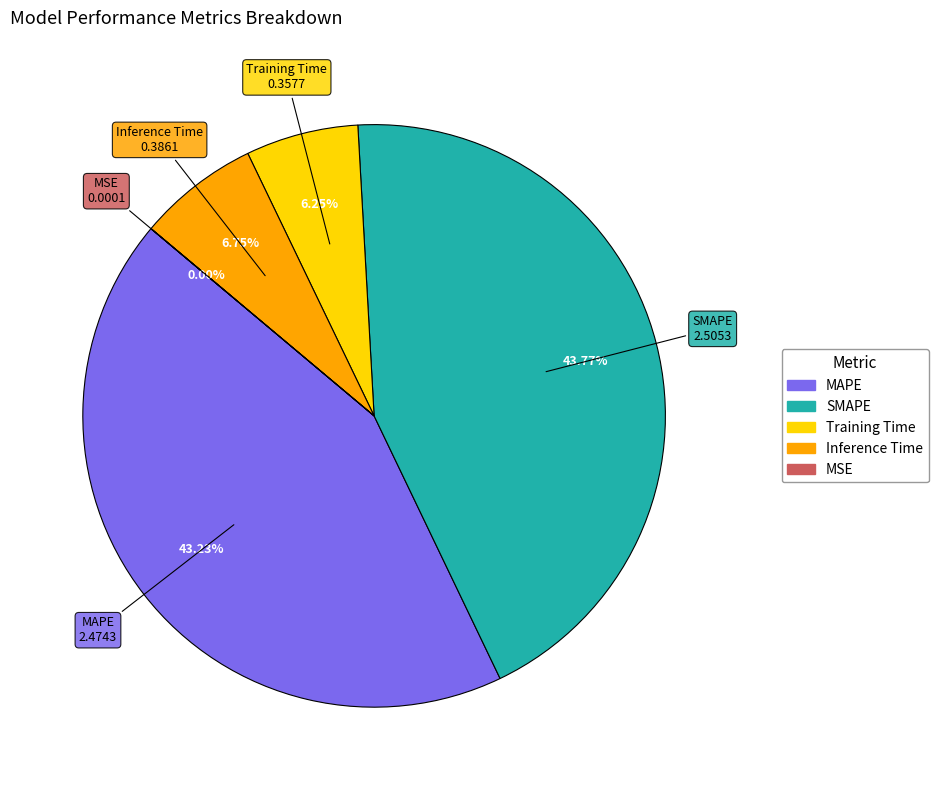

Do Training Time and Inference Time together represent more than half of the pie?

No